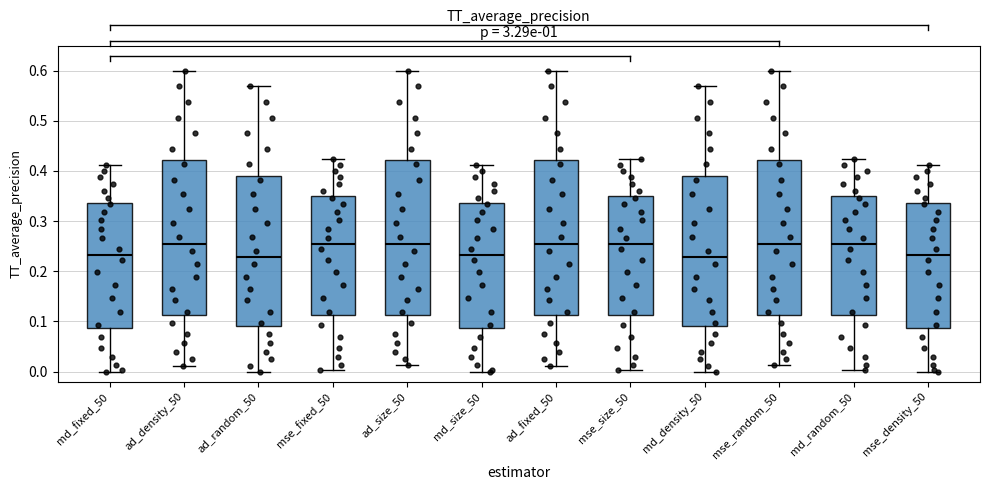

Where does the median line of the box for md_random_50 sit on the y-axis? The values are not printed on the chart, so give them approximately, as read against the axis.

0.25